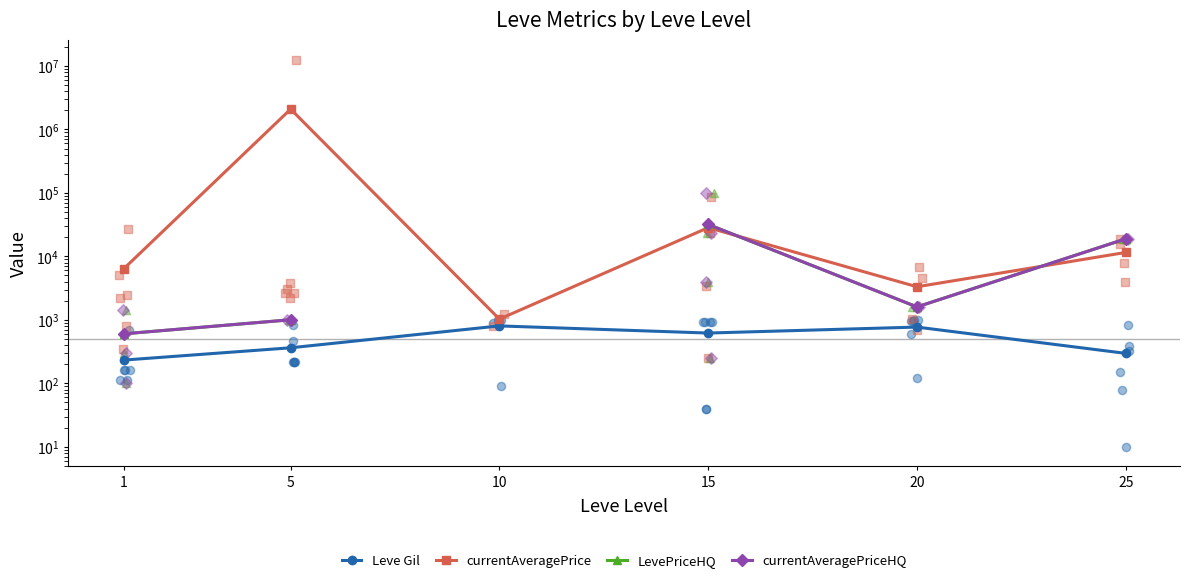

Which series has the largest total across all categories?

currentAveragePrice